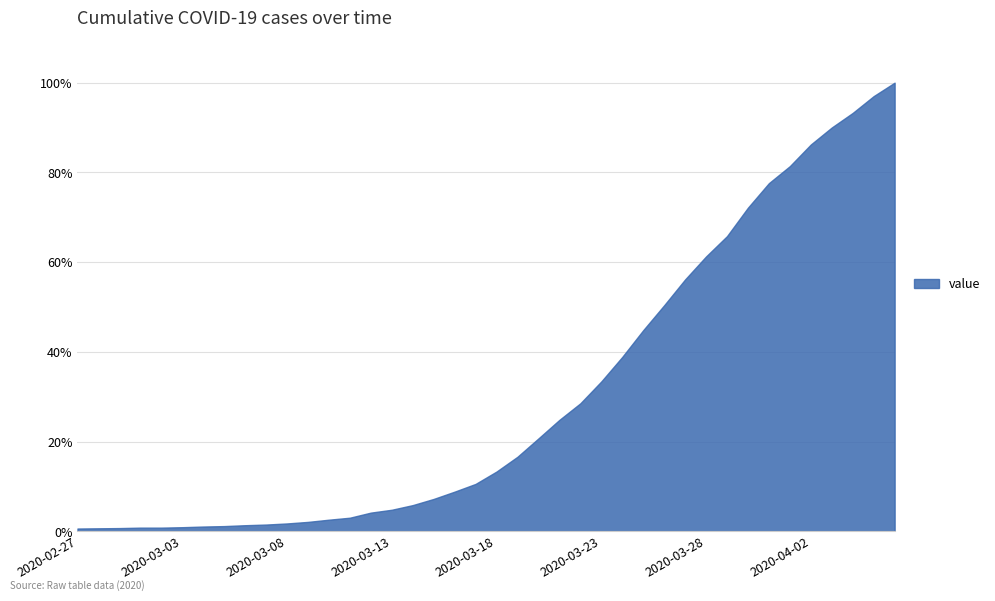

What is the greatest value displayed?

100.0